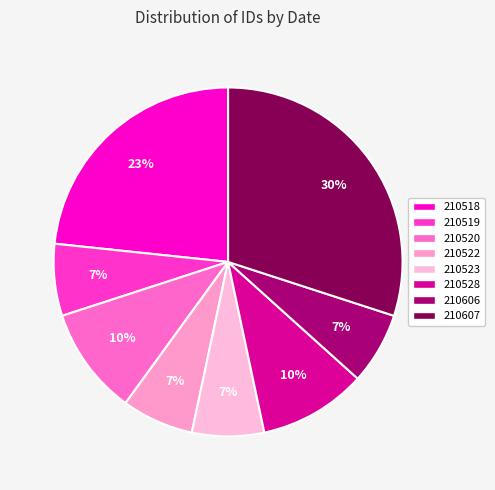

How many segments does this pie chart have?

8